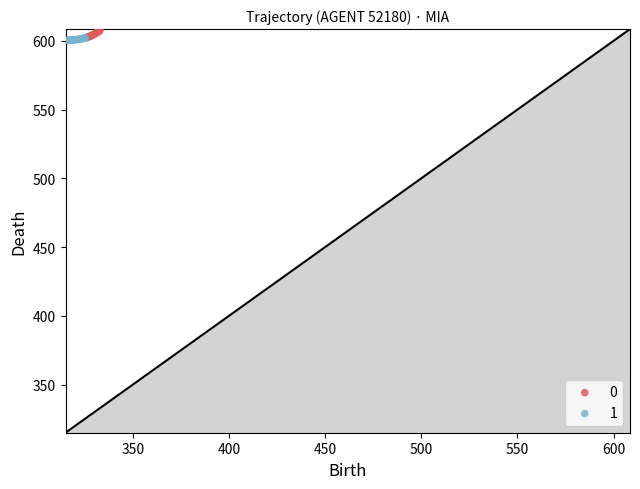

What are all the series names shown in the legend?

0, 1